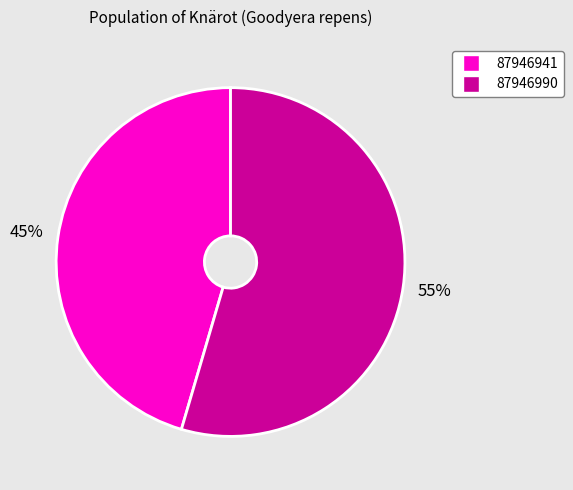

To the nearest percent, what is the combined percentage of 87946941 and 87946990?

100%